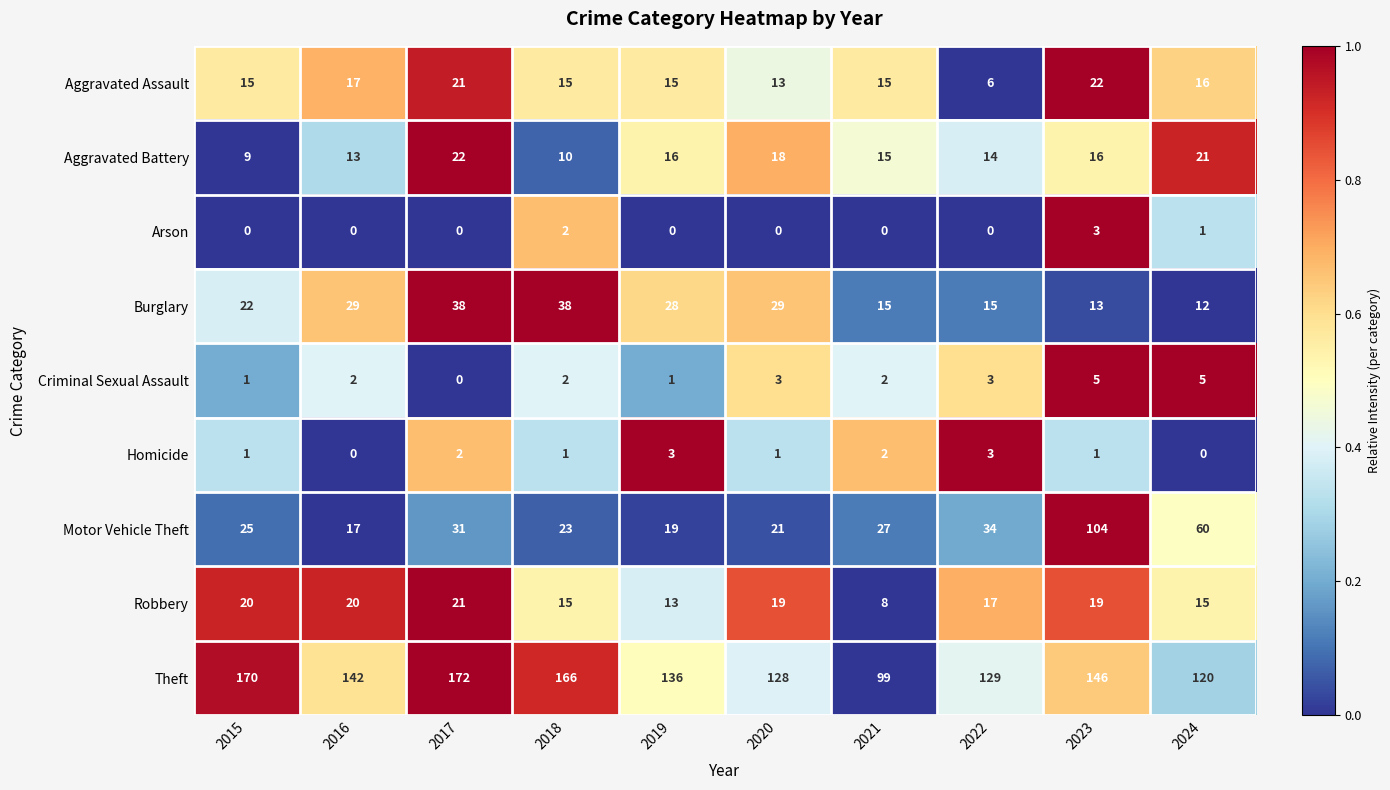

Is it true that Criminal Sexual Assault equals 1 at 2018?

False